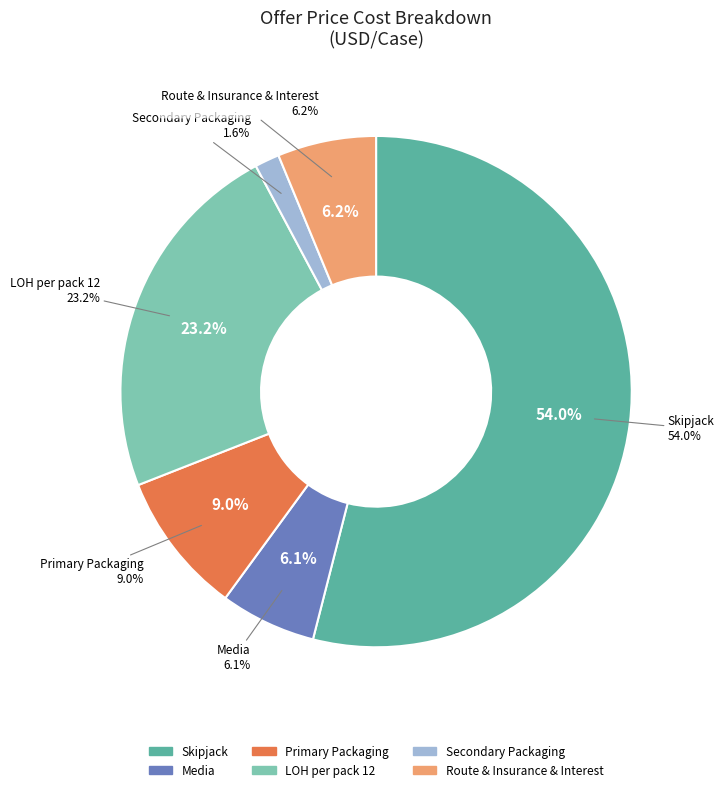

Between Primary Packaging and LOH per pack 12, which is larger?

LOH per pack 12